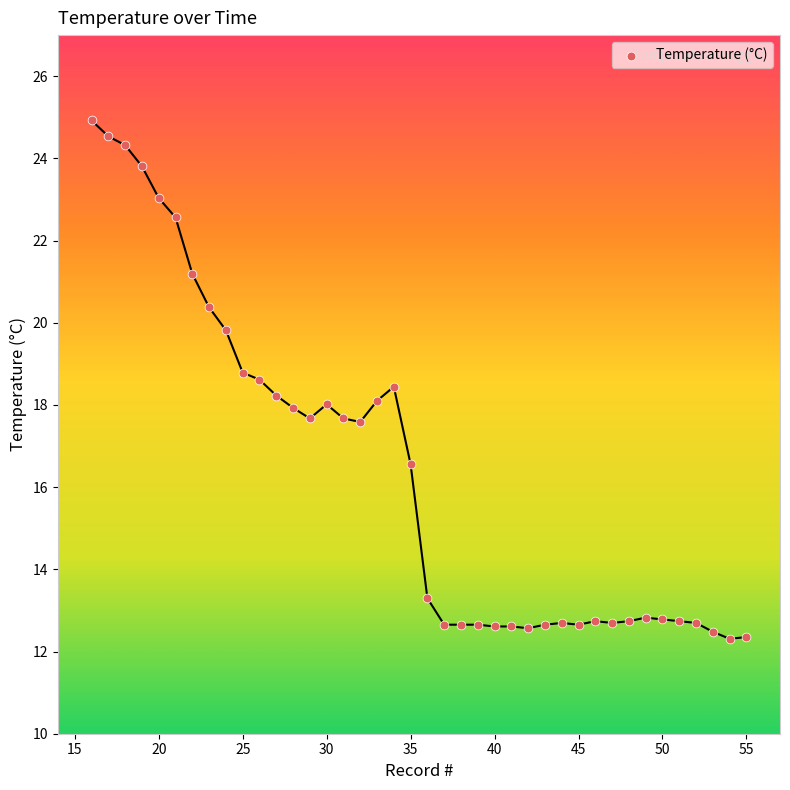

What is the range of X values (max minus min)?

39.0